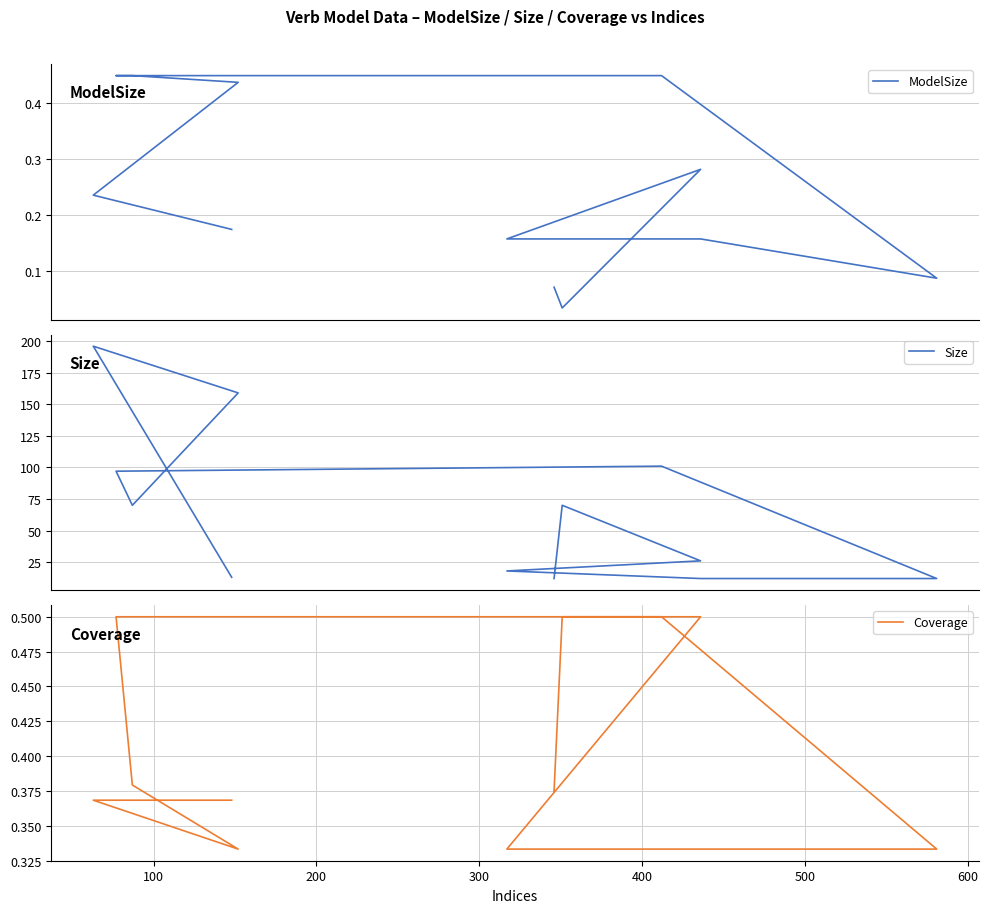

True or false: Coverage has more than 0 points higher than both neighbors.

False